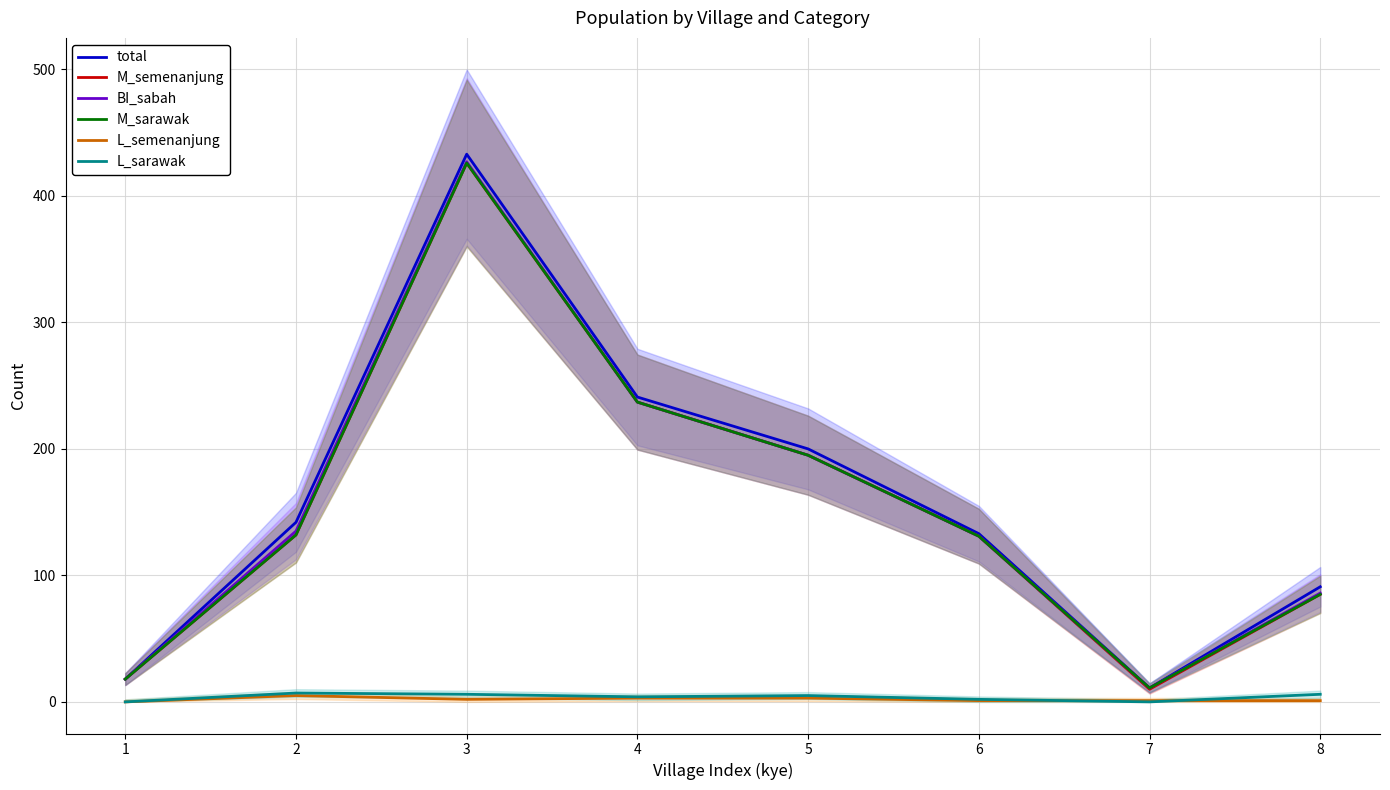

Rank the series at 3 from highest to lowest value.

total, BI_sabah, M_semenanjung, M_sarawak, L_sarawak, L_semenanjung